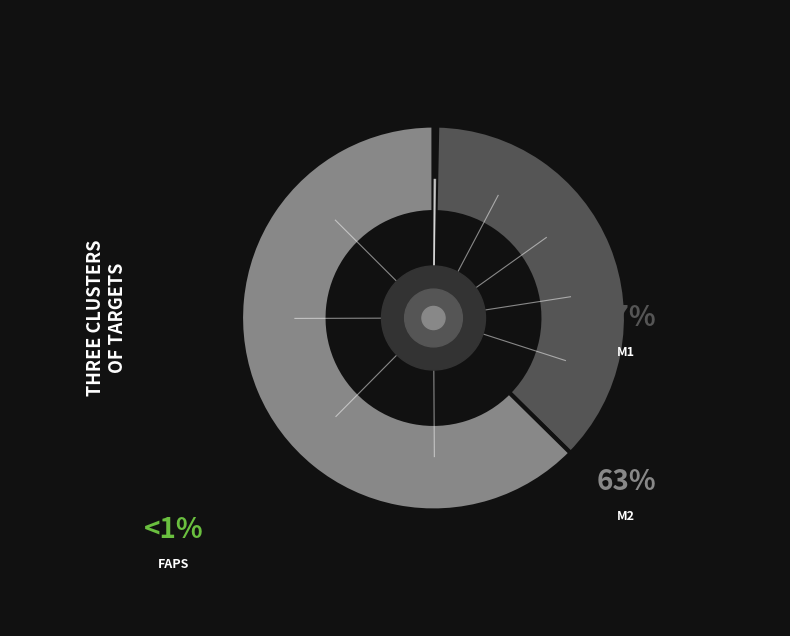

Rank the categories by value from lowest to highest.

FAPs, M1, M2